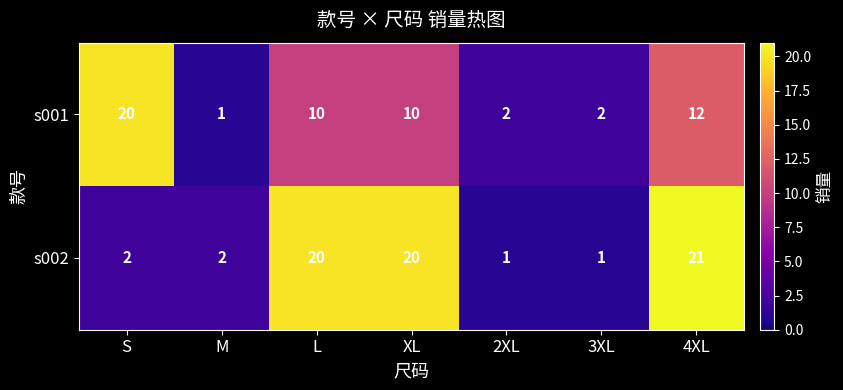

Reading left to right, transcribe all the data shown in this chart.

s001: S=20	M=1	L=10	XL=10	2XL=2	3XL=2	4XL=12
s002: S=2	M=2	L=20	XL=20	2XL=1	3XL=1	4XL=21